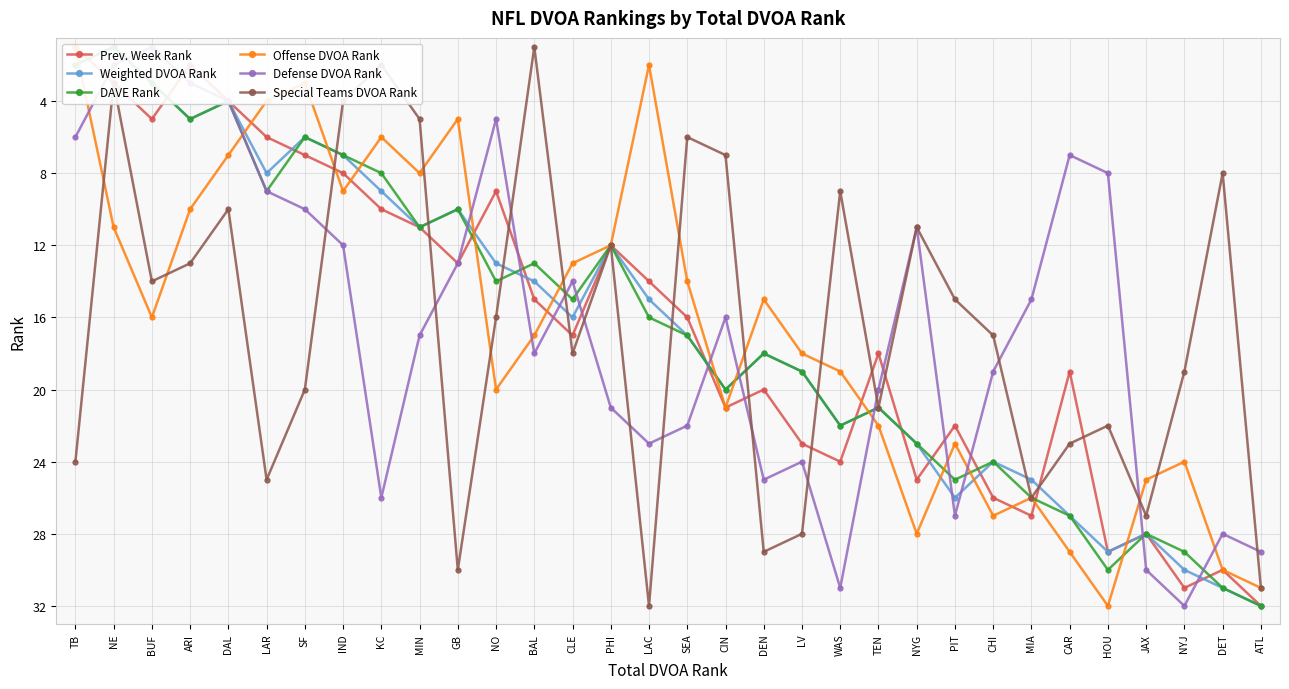

At which category is the sum across all series the highest?

ATL